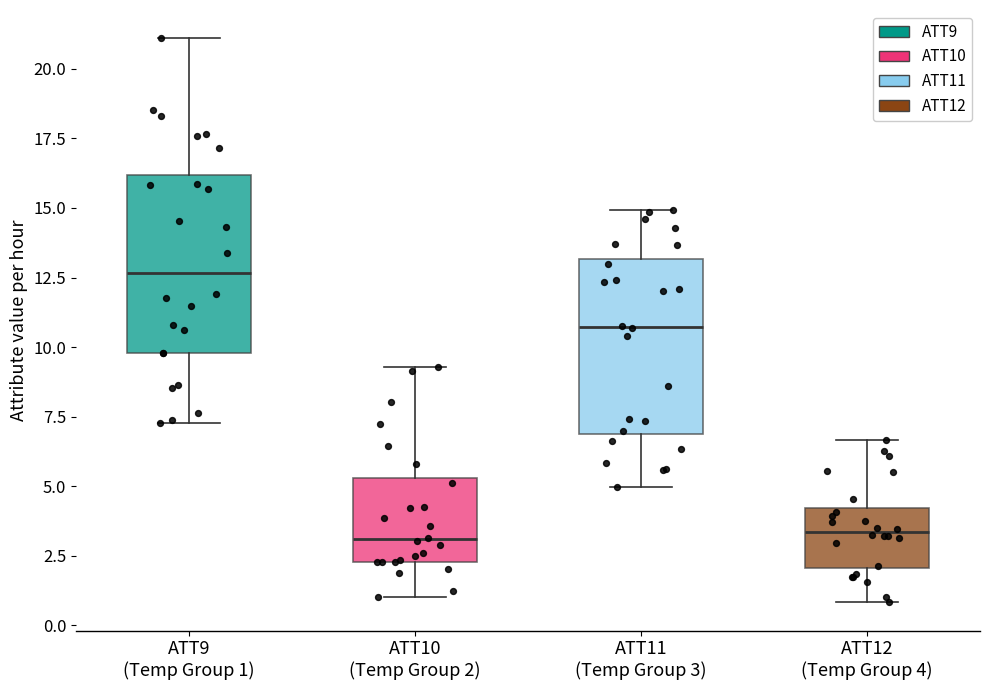

Where does the median line of the box for ATT9 (Temp Group 1) sit on the y-axis? The values are not printed on the chart, so give them approximately, as read against the axis.

12.5